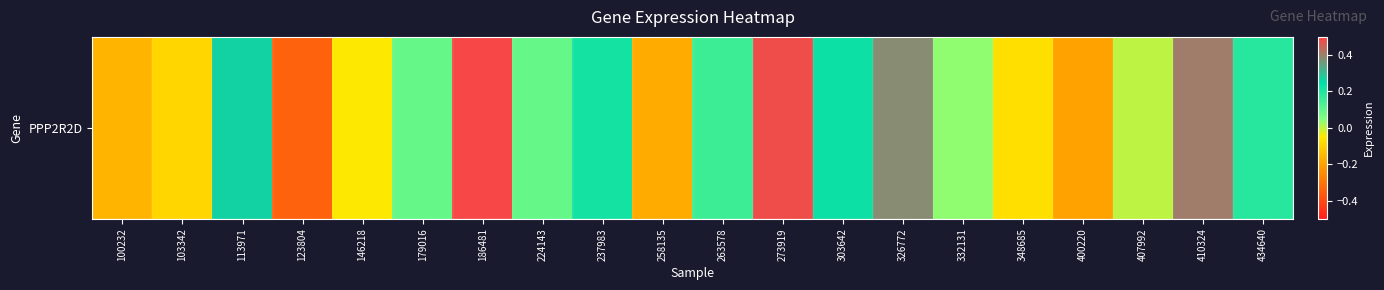

The chart shows a value of 0.3 at 434640. True or false?

False